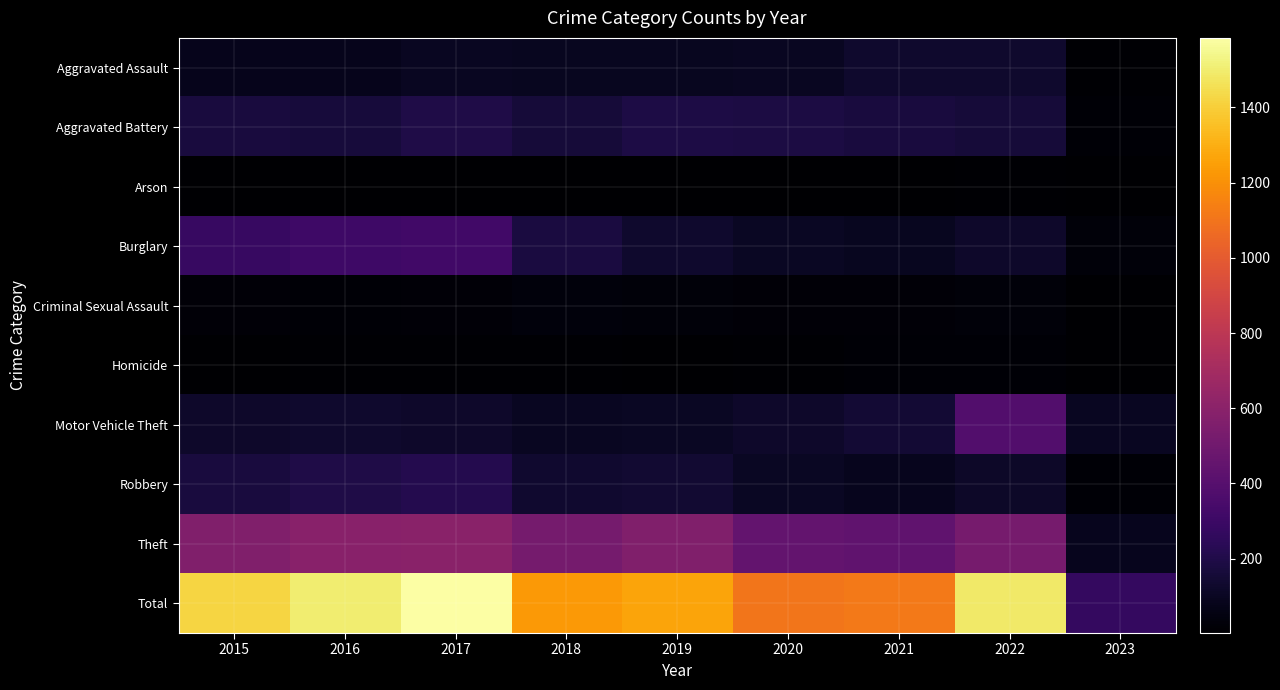

How many series are shown in this chart?

10